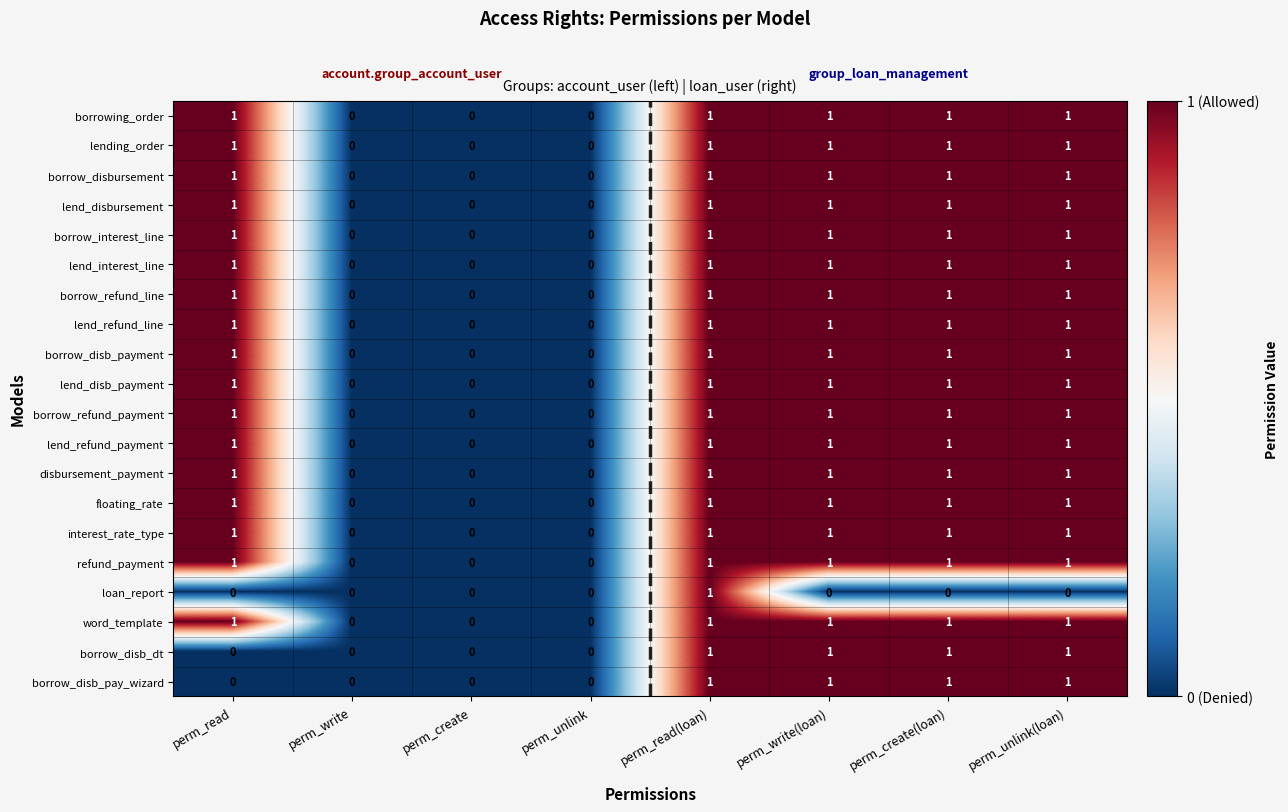

What is the total value across all series at perm_read?

17